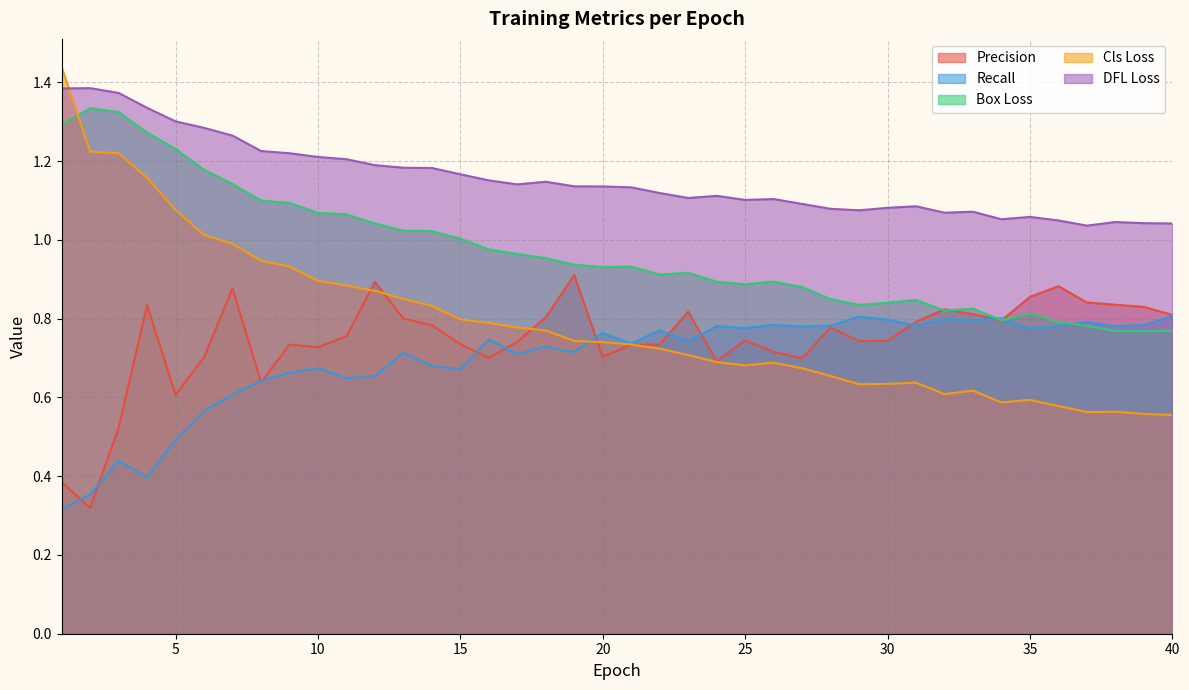

How many distinct data groups are displayed?

5